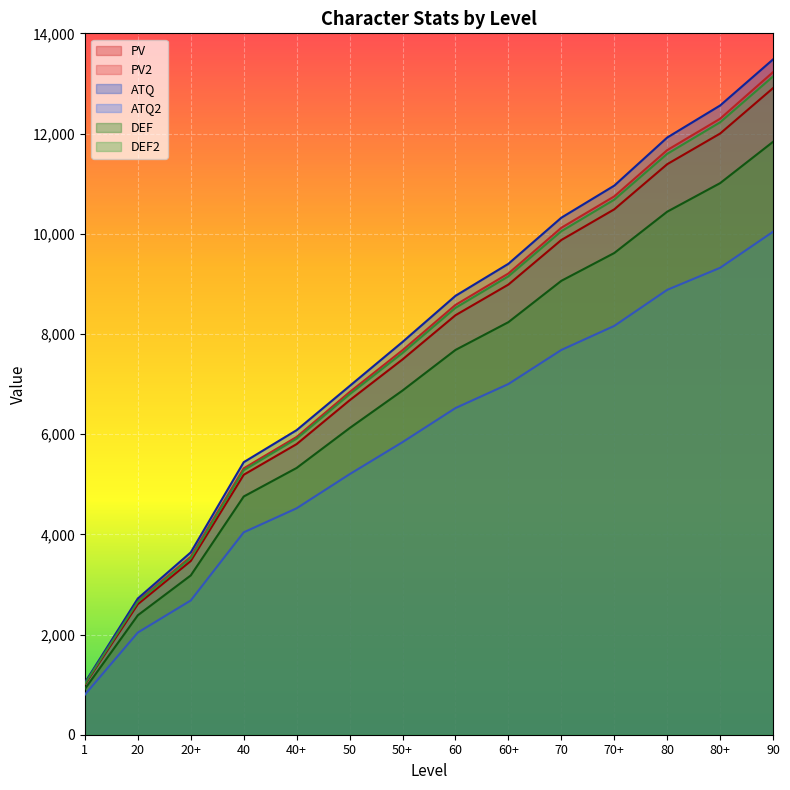

What is the label of the 2nd point from the right?

80+